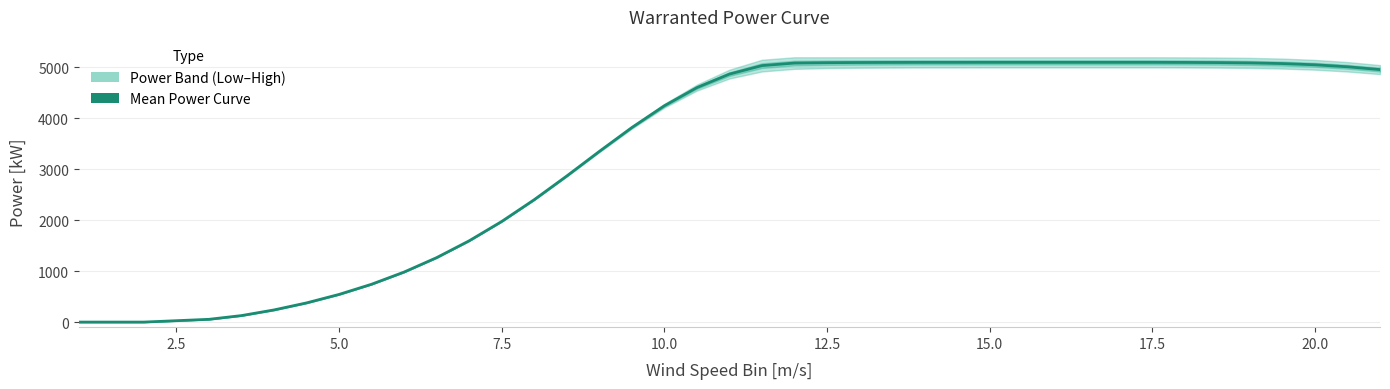

Is it true that the value at 20.0 is 1341.4?

False